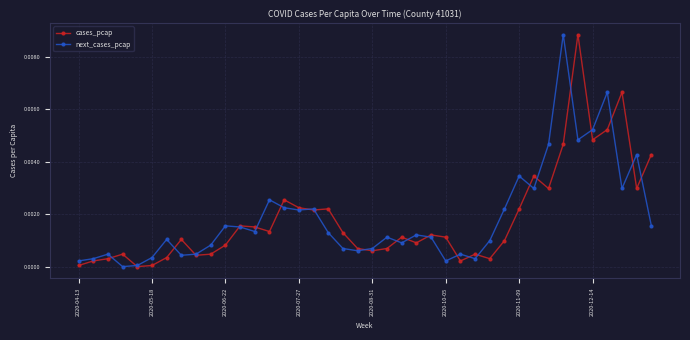

True or false: next_cases_pcap has more than 2 interior local peaks.

True